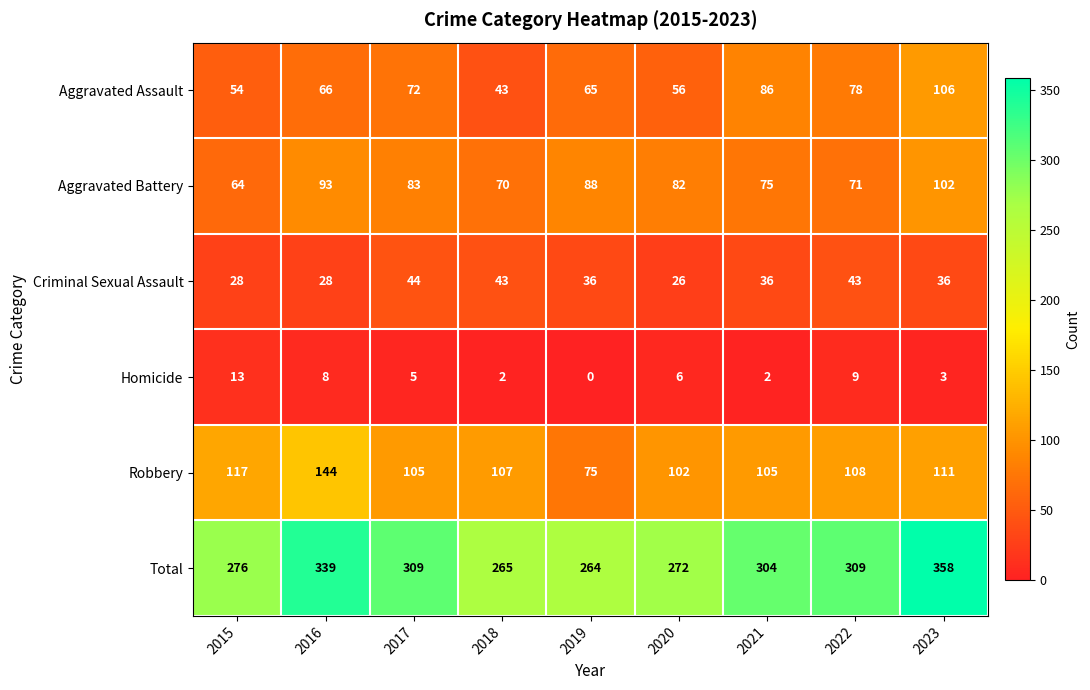

Which label corresponds to the smallest value in the chart?

2019